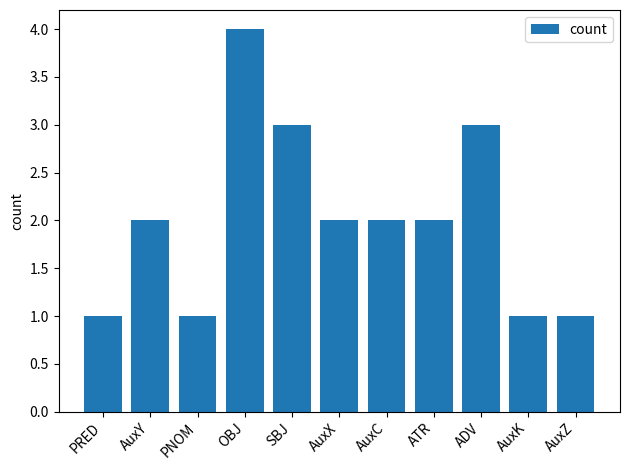

What is the difference between the second highest and second lowest values?

2